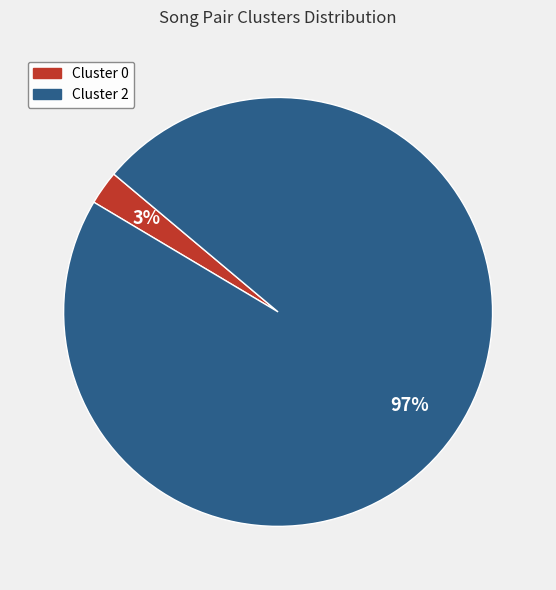

Rank the categories by value from lowest to highest.

Cluster 0, Cluster 2